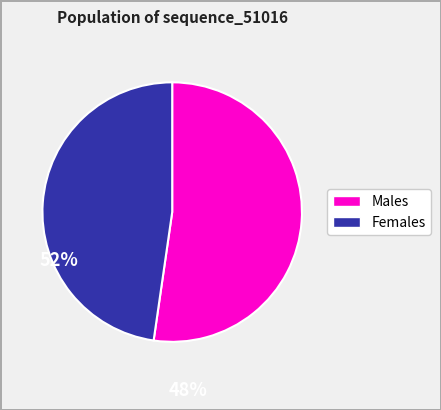

Is there any slice that represents more than half of the pie?

Yes